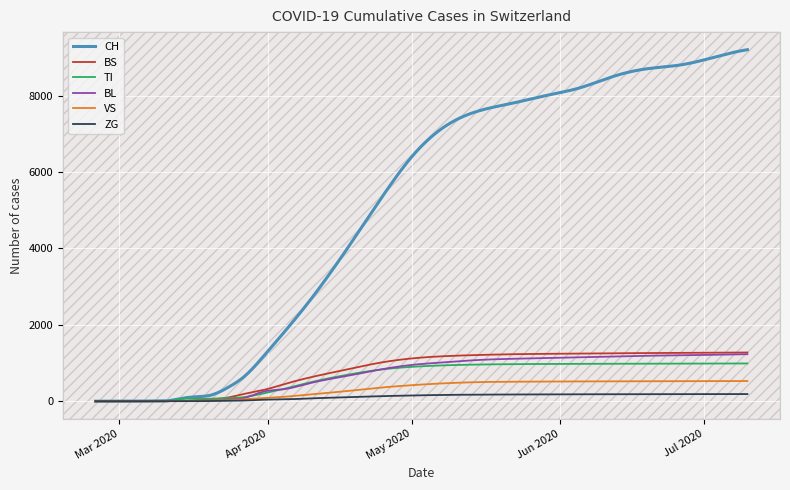

Which series has the largest total across all categories?

CH